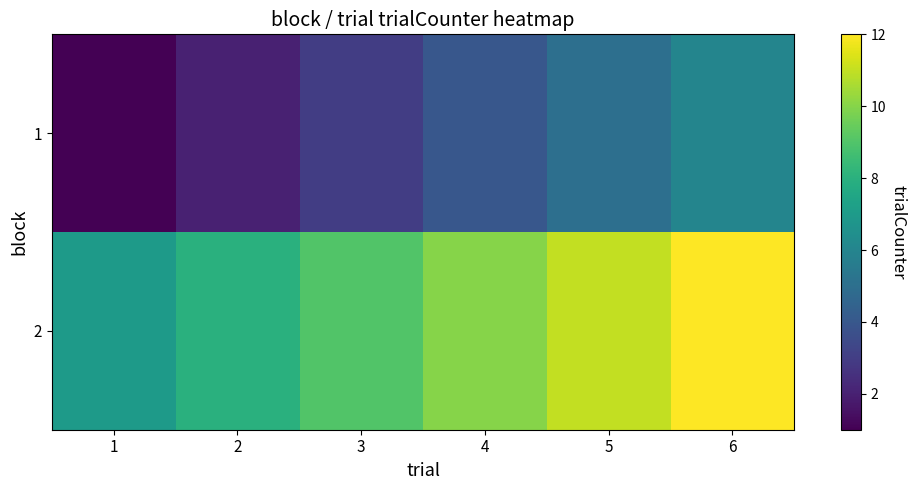

Reading right to left, extract all data points from this chart.

1: 6=6	5=5	4=4	3=3	2=2	1=1
2: 6=12	5=11	4=10	3=9	2=8	1=7